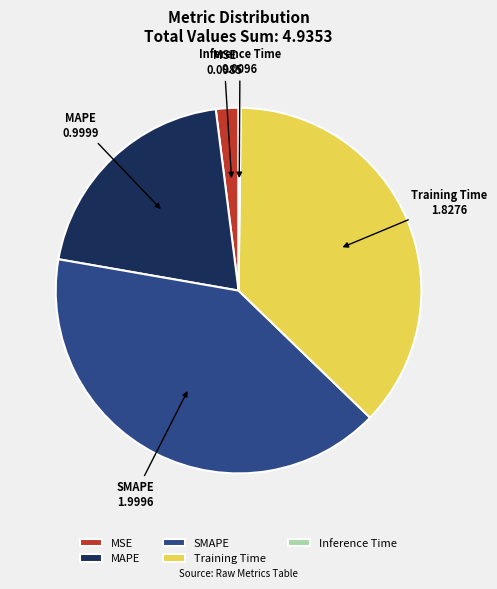

Is MAPE the majority of the pie?

No